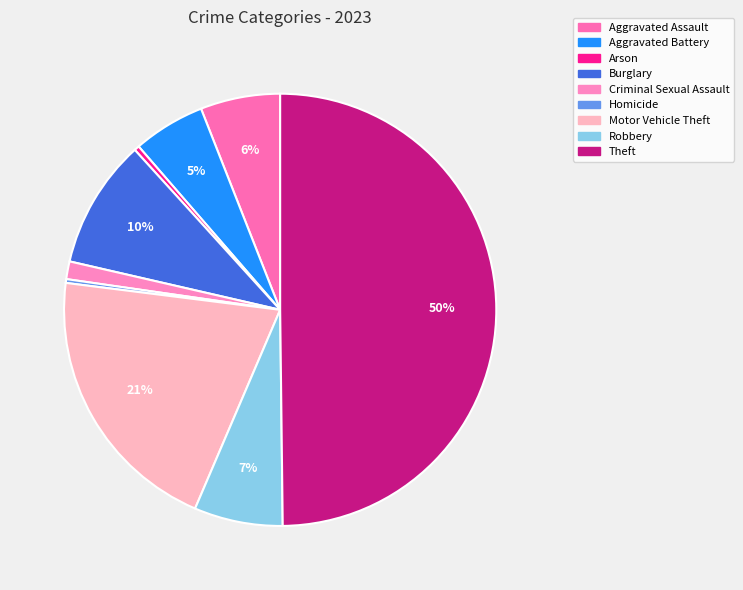

To the nearest percent, what is the average slice percentage?

11%